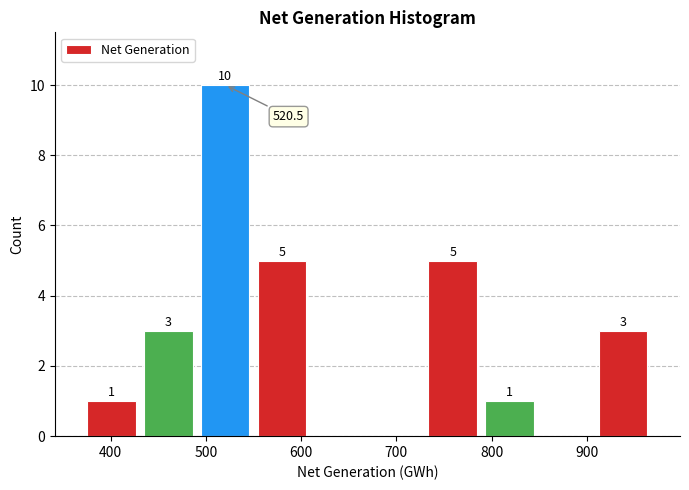

Which range on the x-axis has the tallest bar?

490 to 550